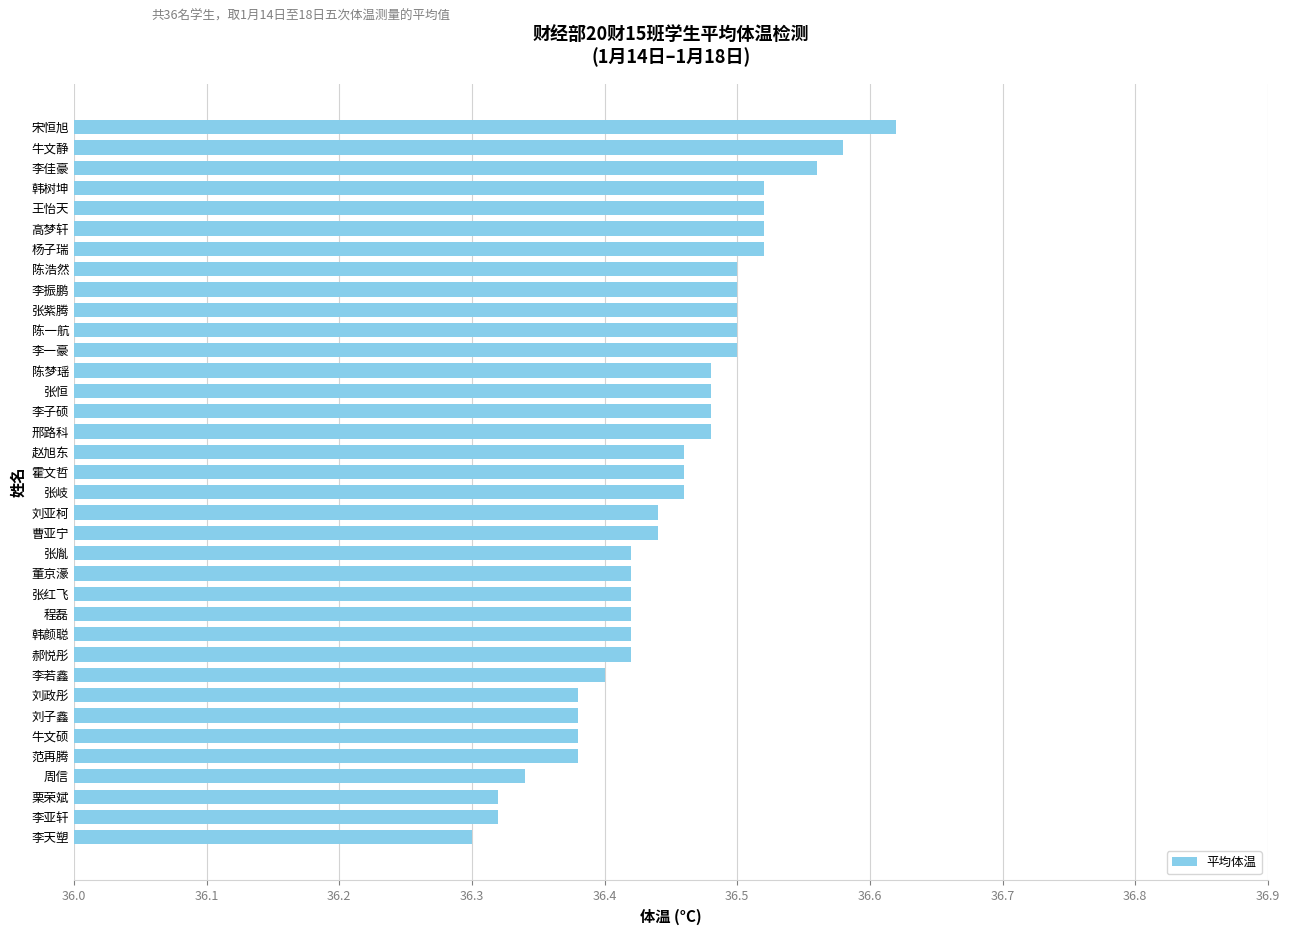

What is the ratio of the value at 刘政彤 to the value at 杨子瑞?

1.0